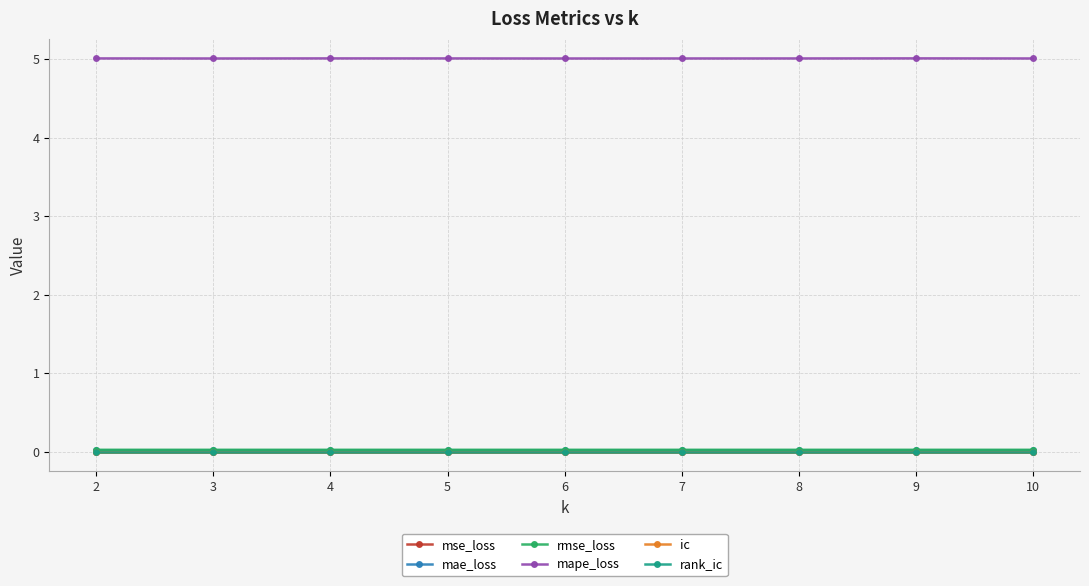

At which category is the sum across all series the highest?

9